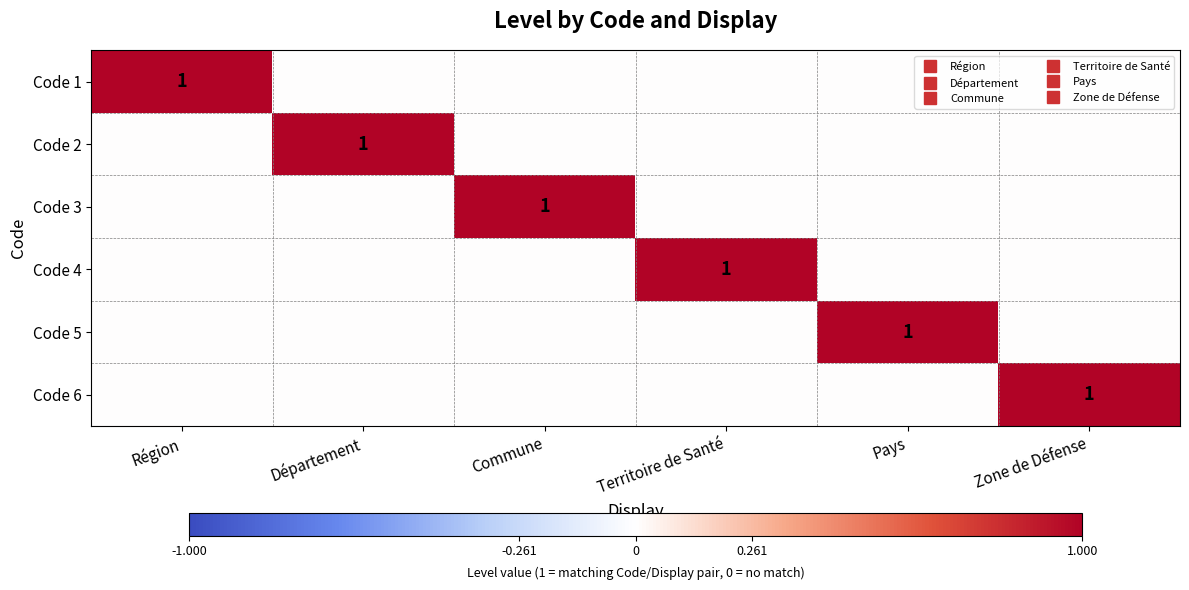

What is the total value across all series at Commune?

1